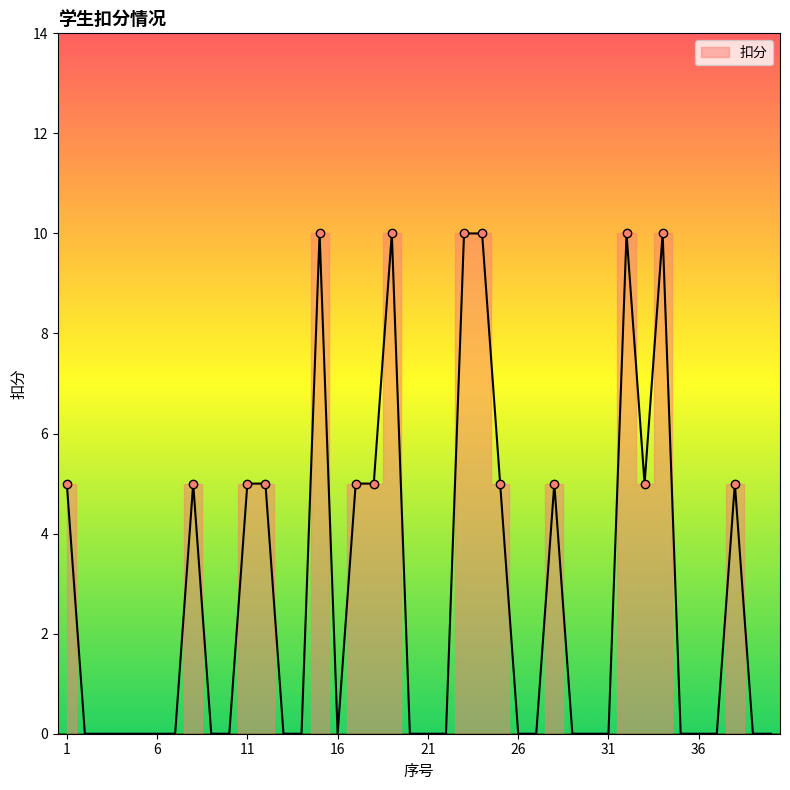

True or false: the data shows -7 at 7.

False